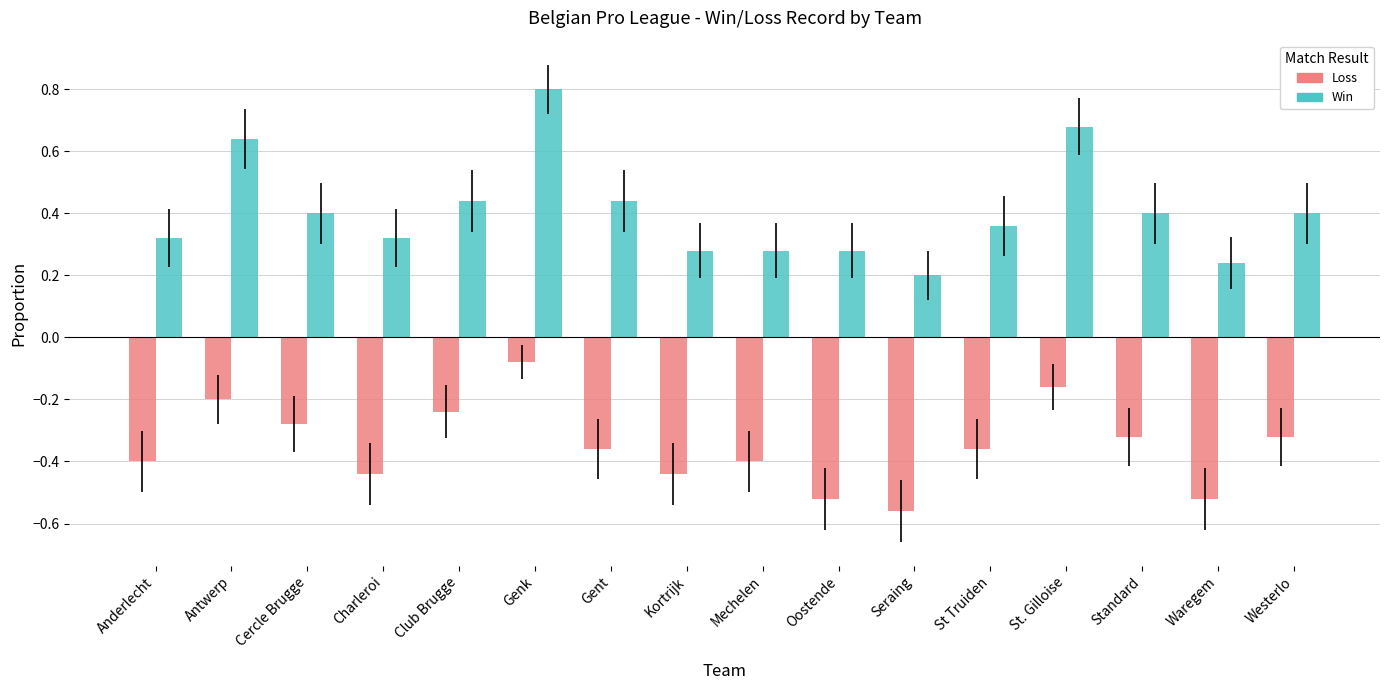

Does the chart contain any negative values?

Yes